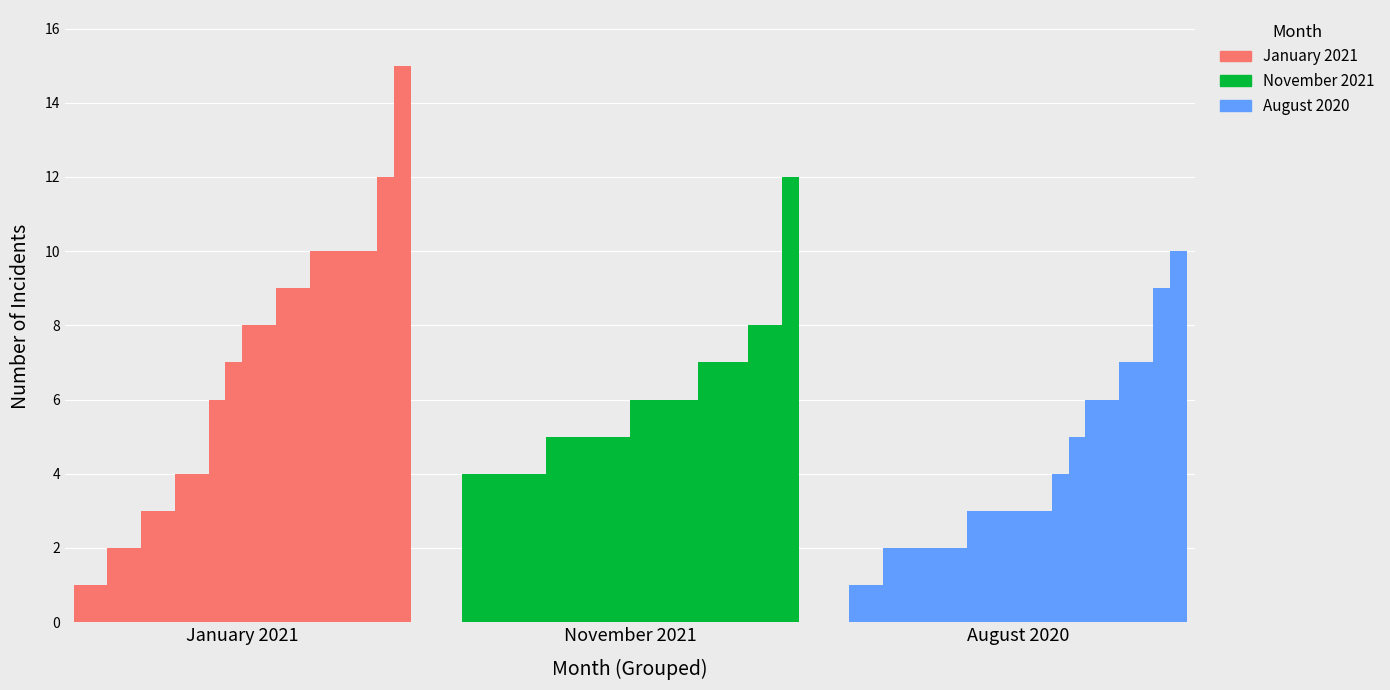

Is it true that January 2021 equals 9 at 12?

True